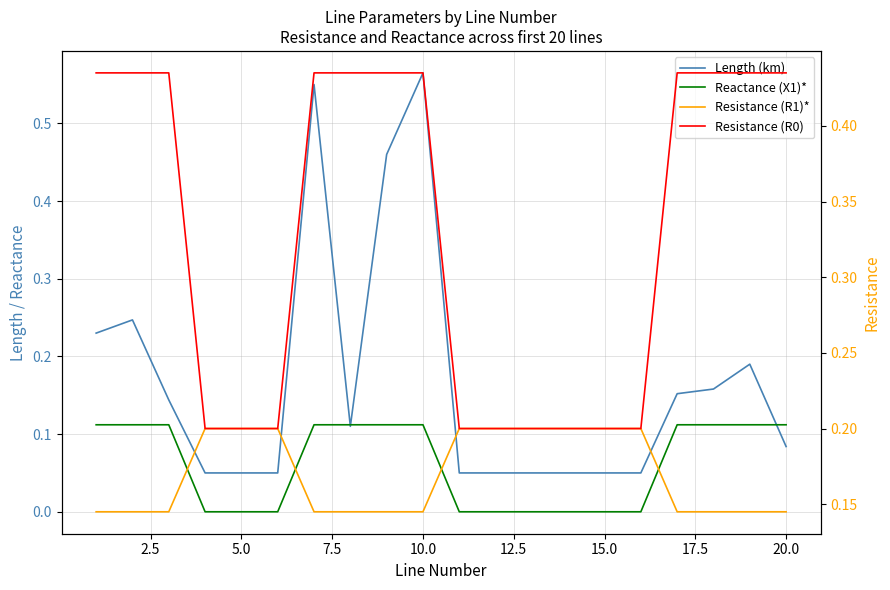

What is the maximum value shown in the chart?

0.6